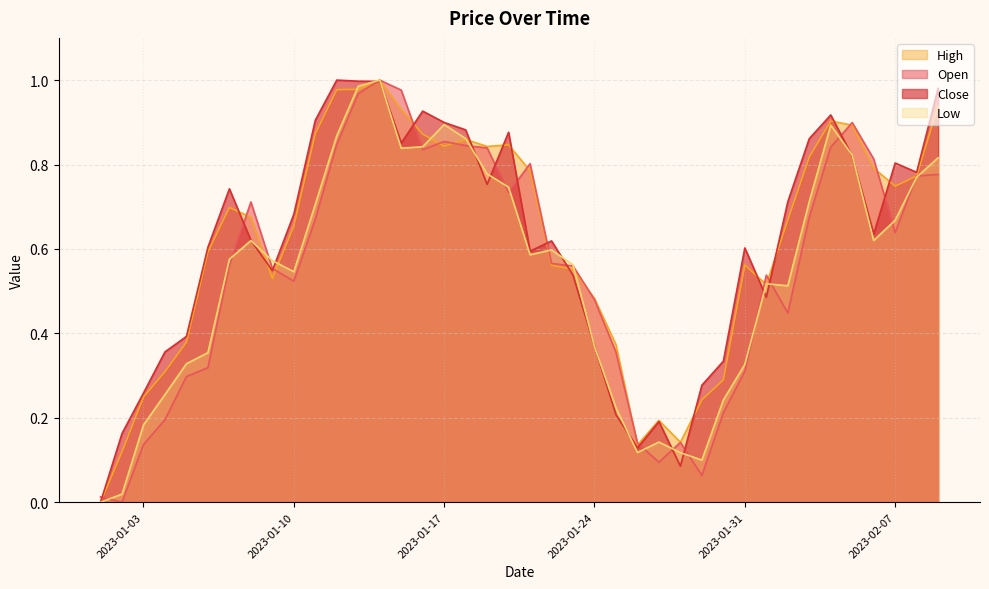

At which category is the sum across all series the highest?

2023-01-14